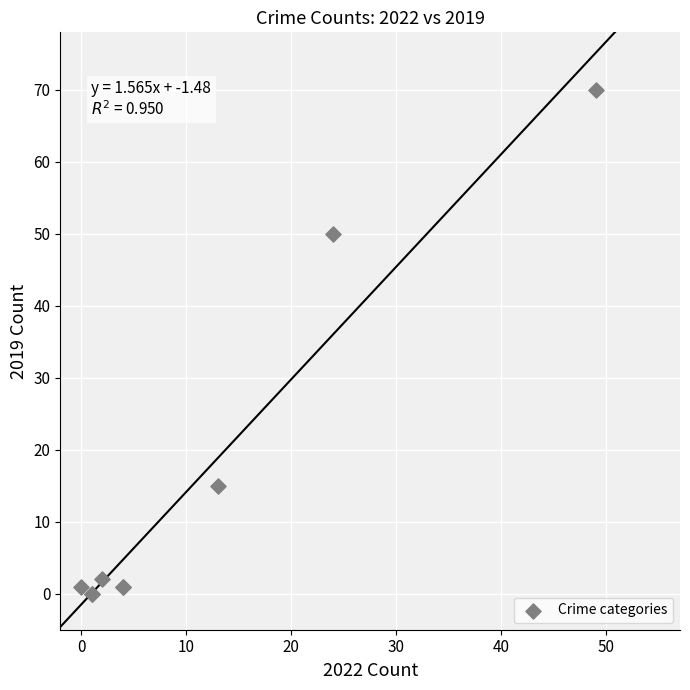

What Y value in the scatter plot is closest to 35?

50